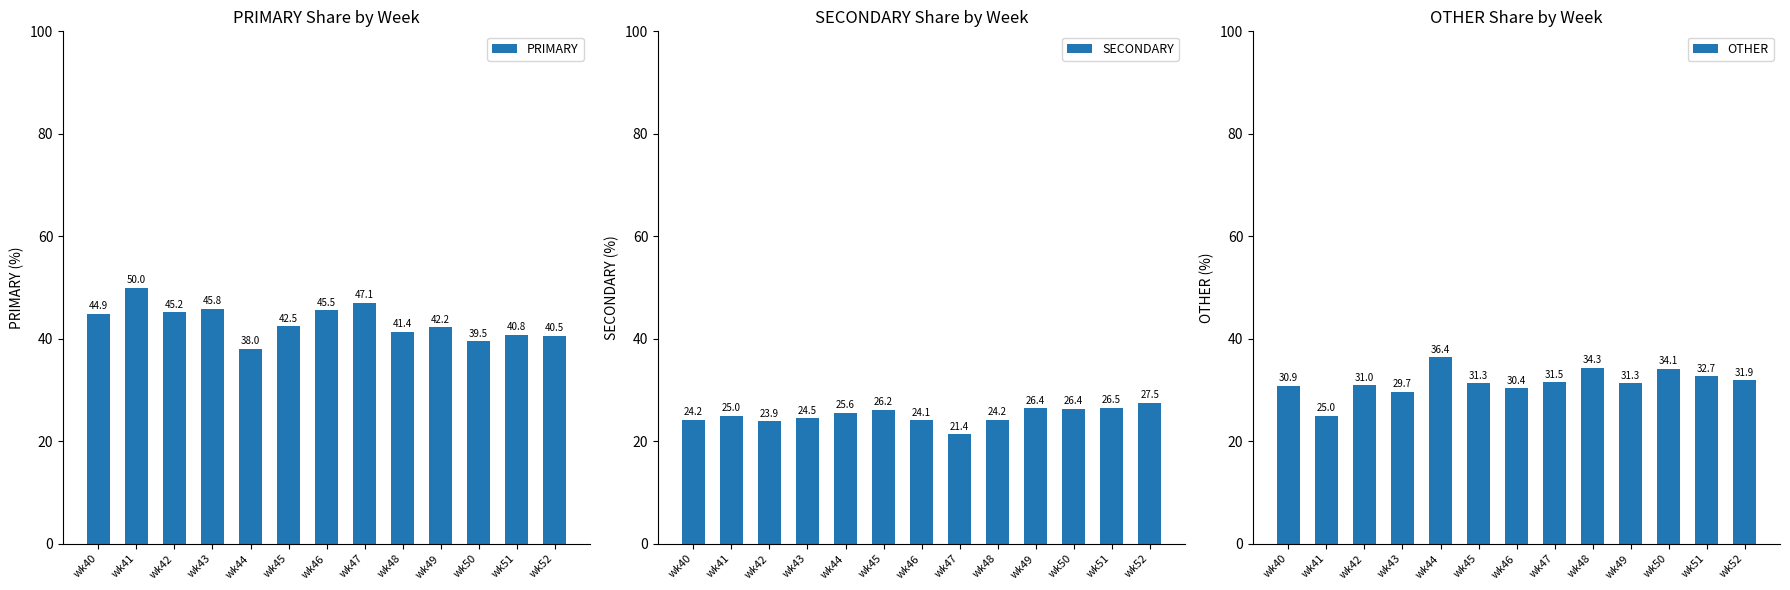

Where is SECONDARY nearest to the value 24?

wk46